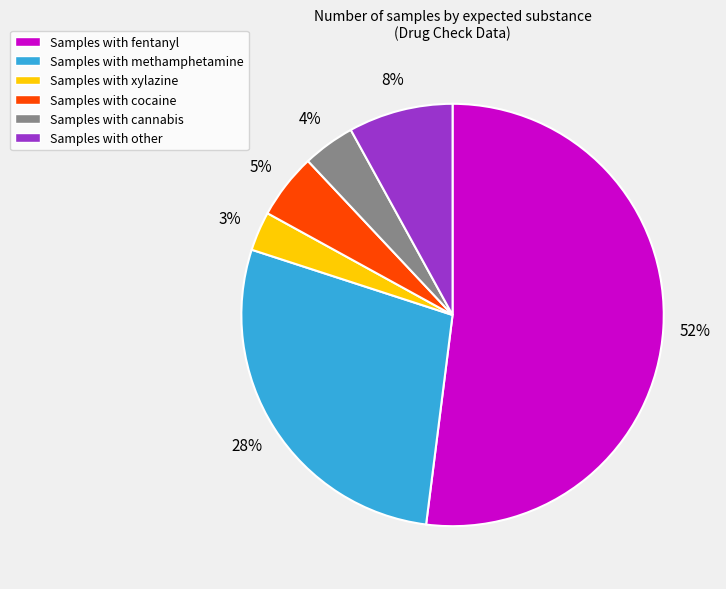

Does any single category account for the majority?

Yes